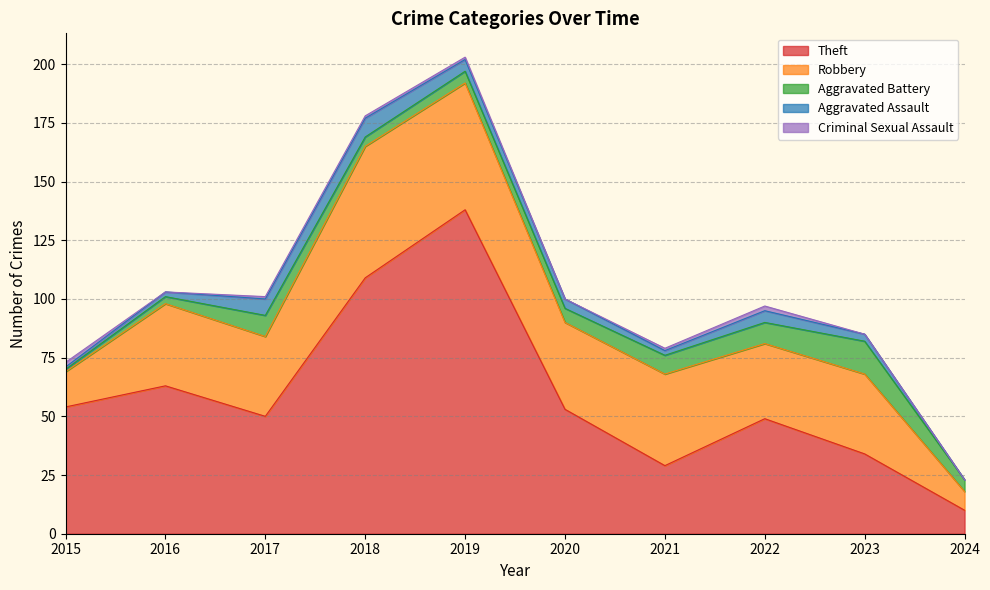

Reading right to left, extract all data points from this chart.

Theft: 2024=10	2023=34	2022=49	2021=29	2020=53	2019=138	2018=109	2017=50	2016=63	2015=54
Robbery: 2024=8	2023=34	2022=32	2021=39	2020=37	2019=54	2018=56	2017=34	2016=35	2015=15
Aggravated Battery: 2024=5	2023=14	2022=9	2021=8	2020=6	2019=5	2018=4	2017=9	2016=3	2015=1
Aggravated Assault: 2024=0	2023=3	2022=5	2021=2	2020=4	2019=5	2018=8	2017=7	2016=2	2015=1
Criminal Sexual Assault: 2024=0	2023=0	2022=2	2021=1	2020=0	2019=1	2018=1	2017=1	2016=0	2015=2